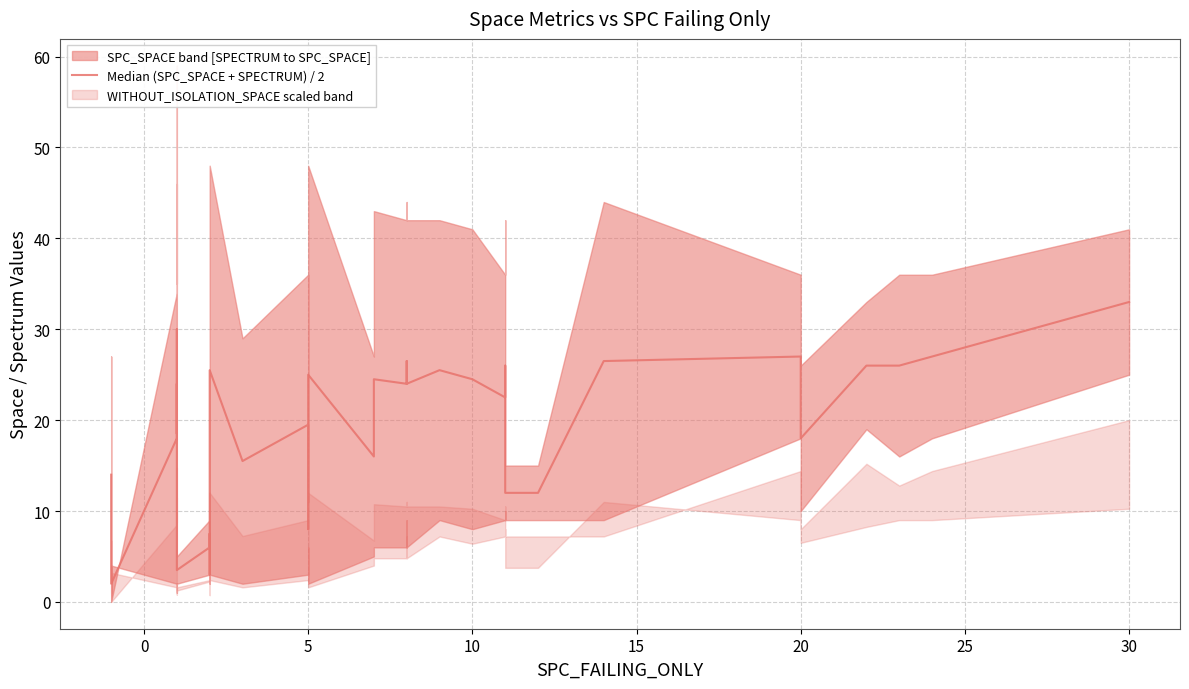

What is the label of the 31st point from the left?

30